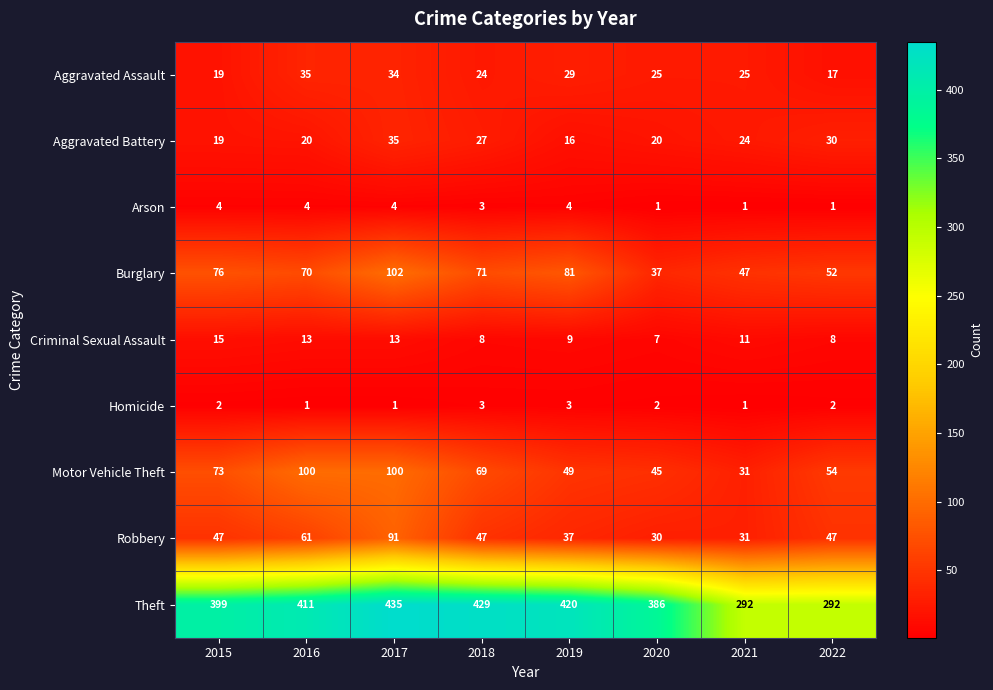

At which label does Robbery reach its minimum?

2020